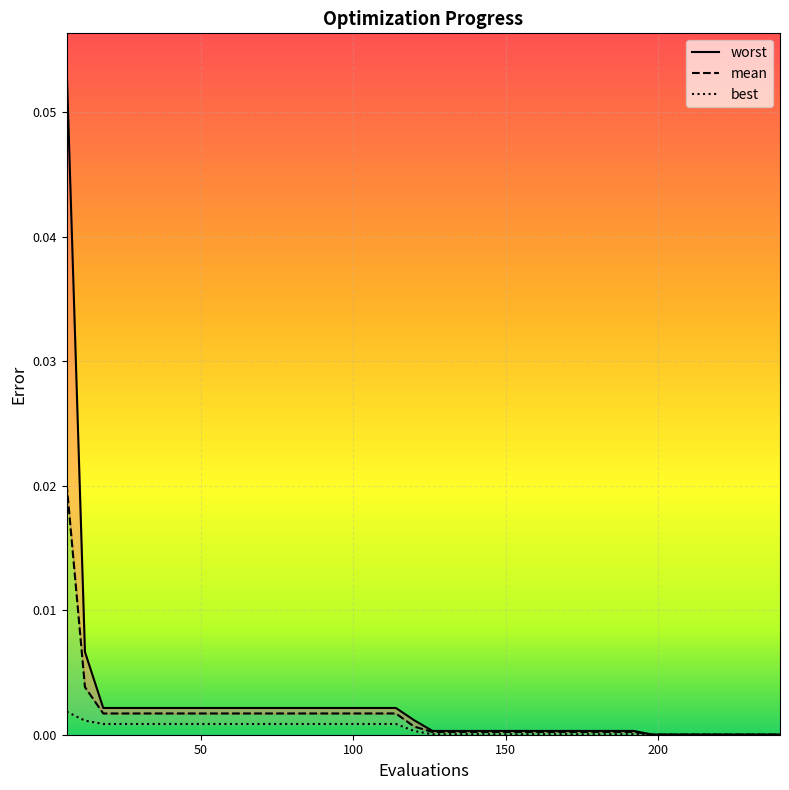

True or false: mean has more than 1 points higher than both neighbors.

False